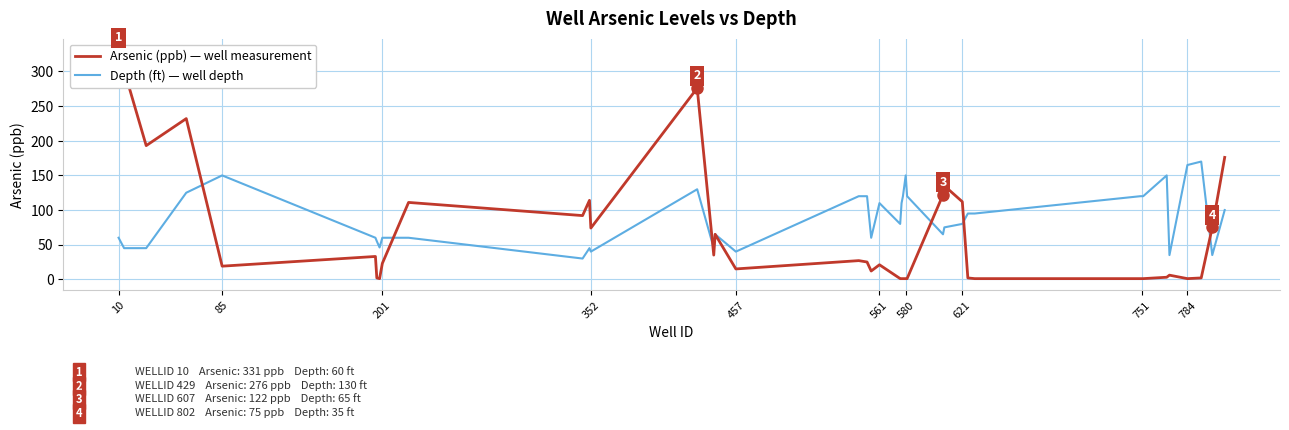

What is the label of the 25th point from the left?

580